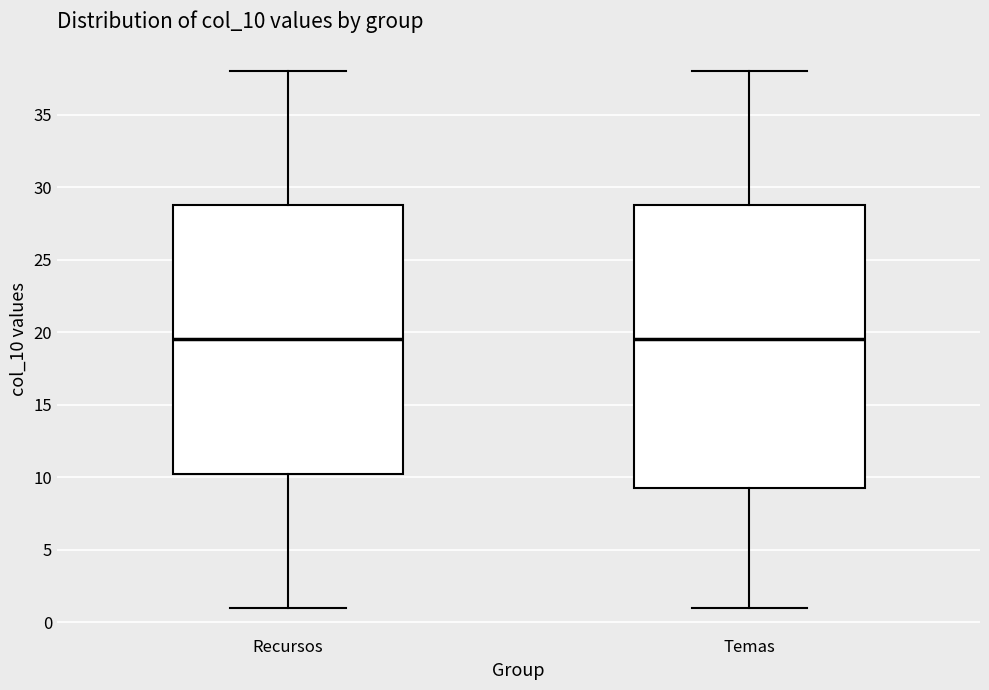

Where does the lower whisker of the box for Temas end on the y-axis? The values are not printed on the chart, so give them approximately, as read against the axis.

1.0